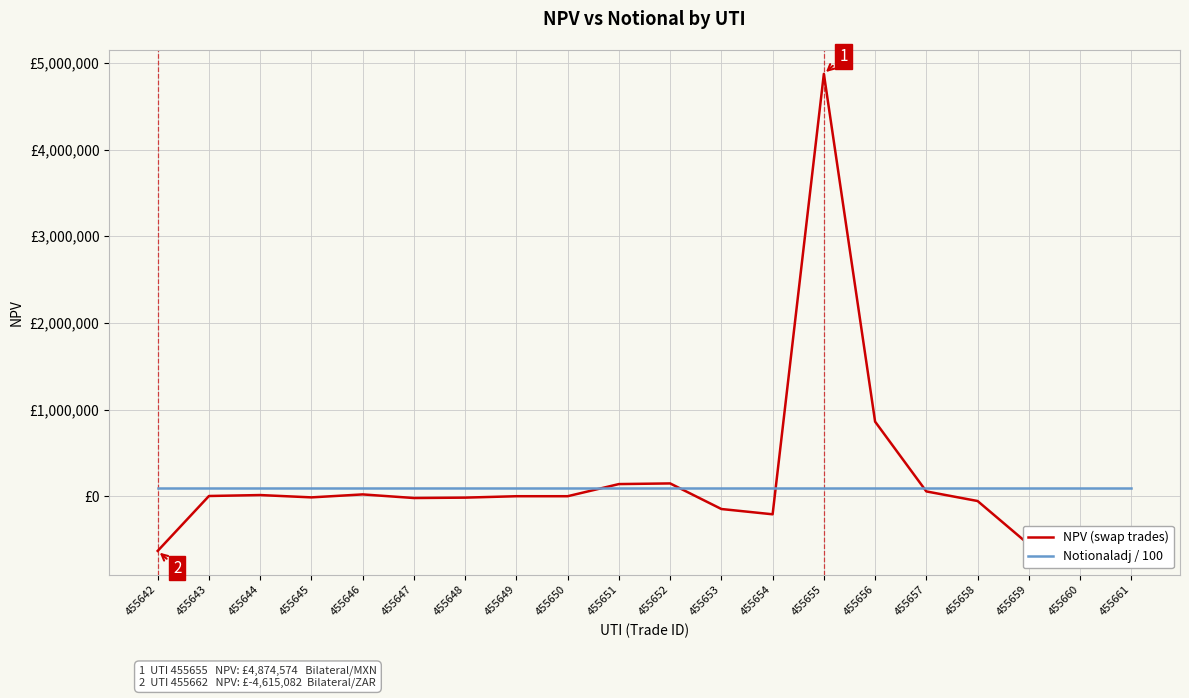

List the series in order of their peak value, highest first.

NPV (swap trades), Notionaladj / 100